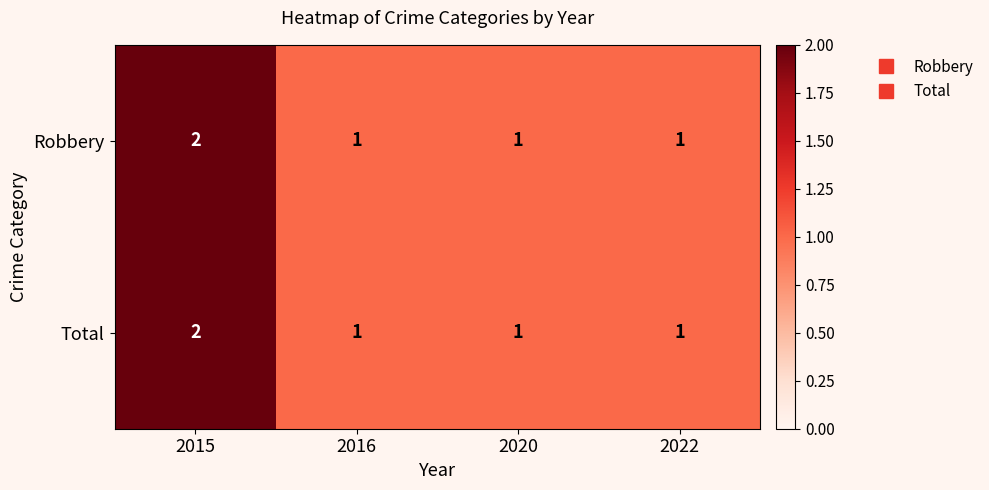

Is the value of Robbery at 2022 greater than the value of Total at 2015?

No